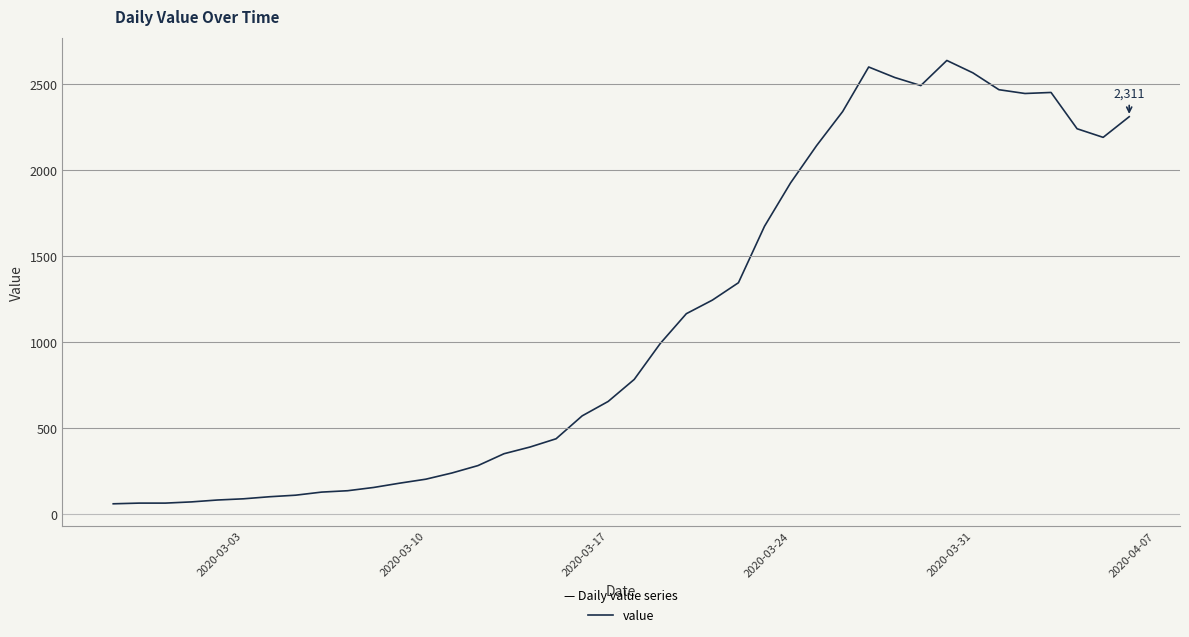

What is the difference between the maximum and minimum values?

2577